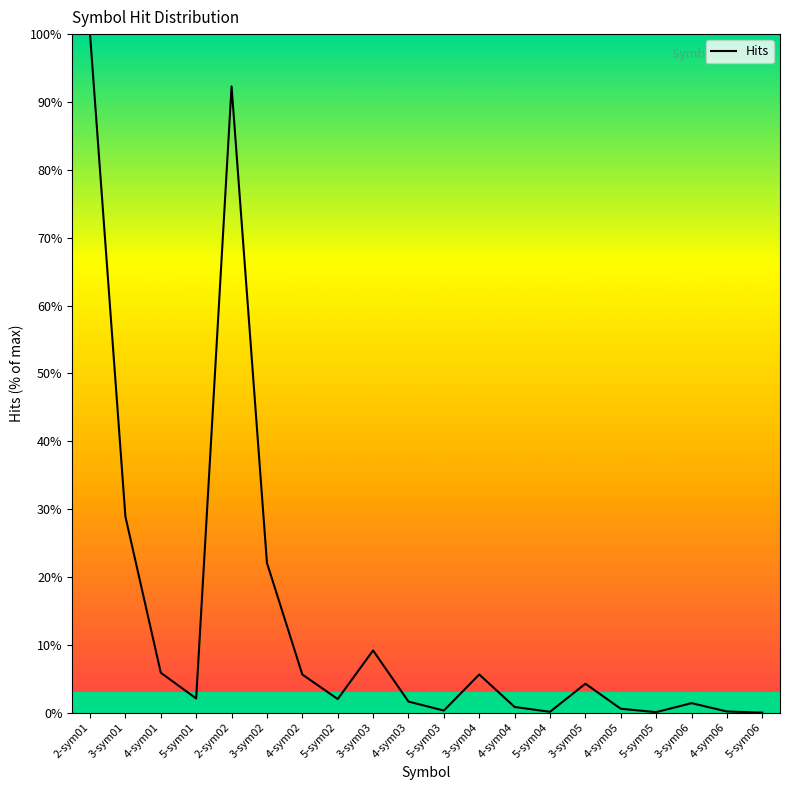

What is the greatest value displayed?

100.0